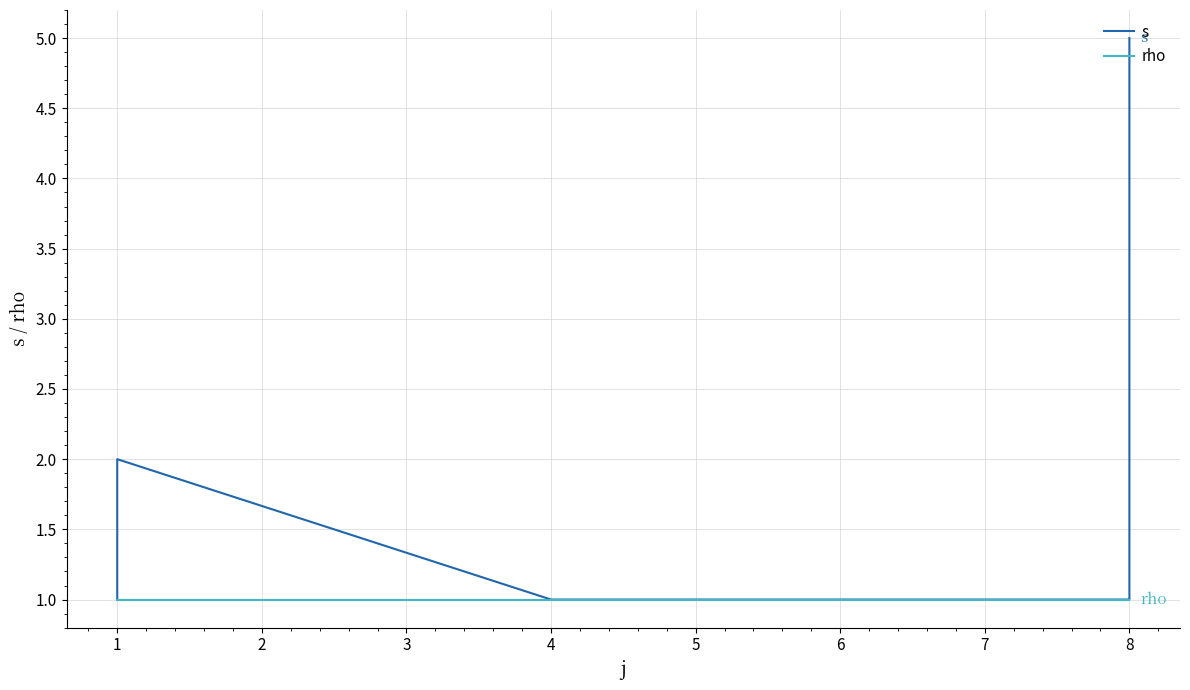

True or false: rho and s intersect in this chart.

False